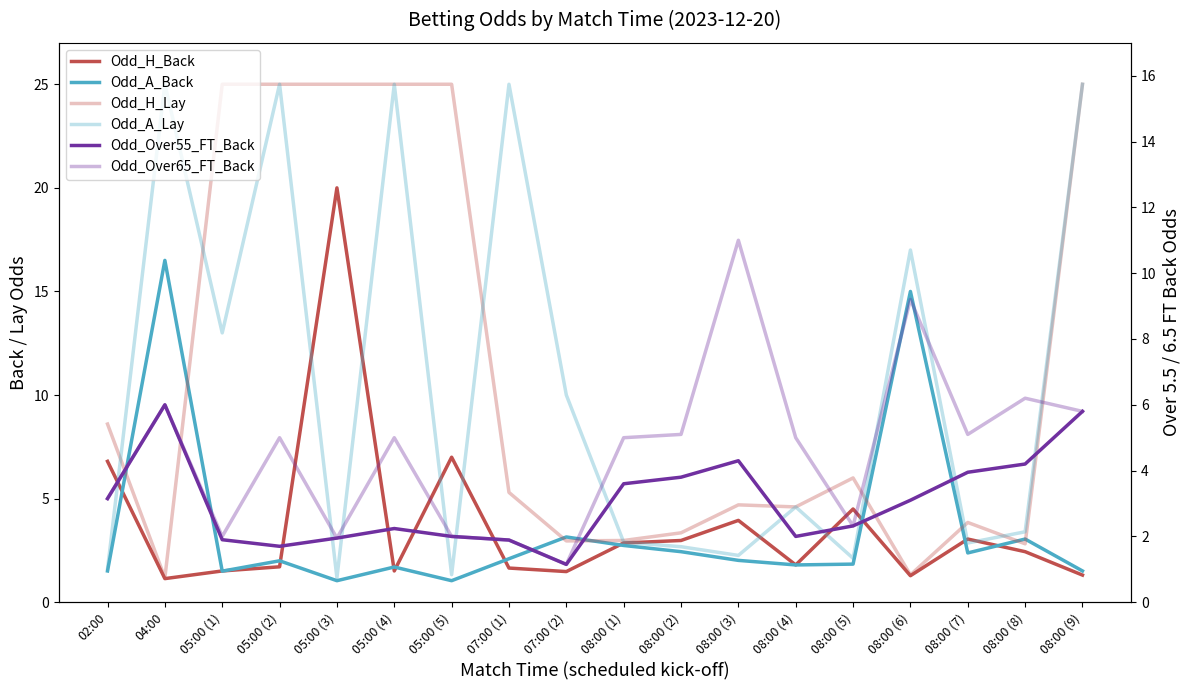

True or false: Odd_Over55_FT_Back has more than 2 interior local peaks.

True